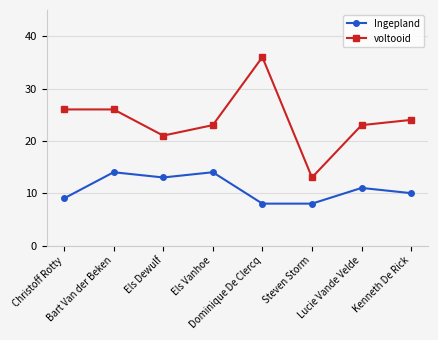

True or false: Ingepland has more than 0 points higher than both neighbors.

True